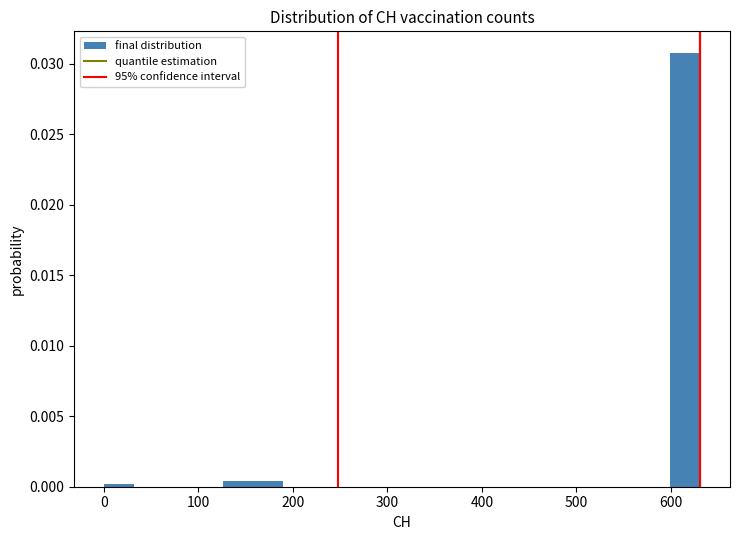

Around what value on the x-axis is the tallest bar? Give the approximate position of its centre, as read against the axis.

620